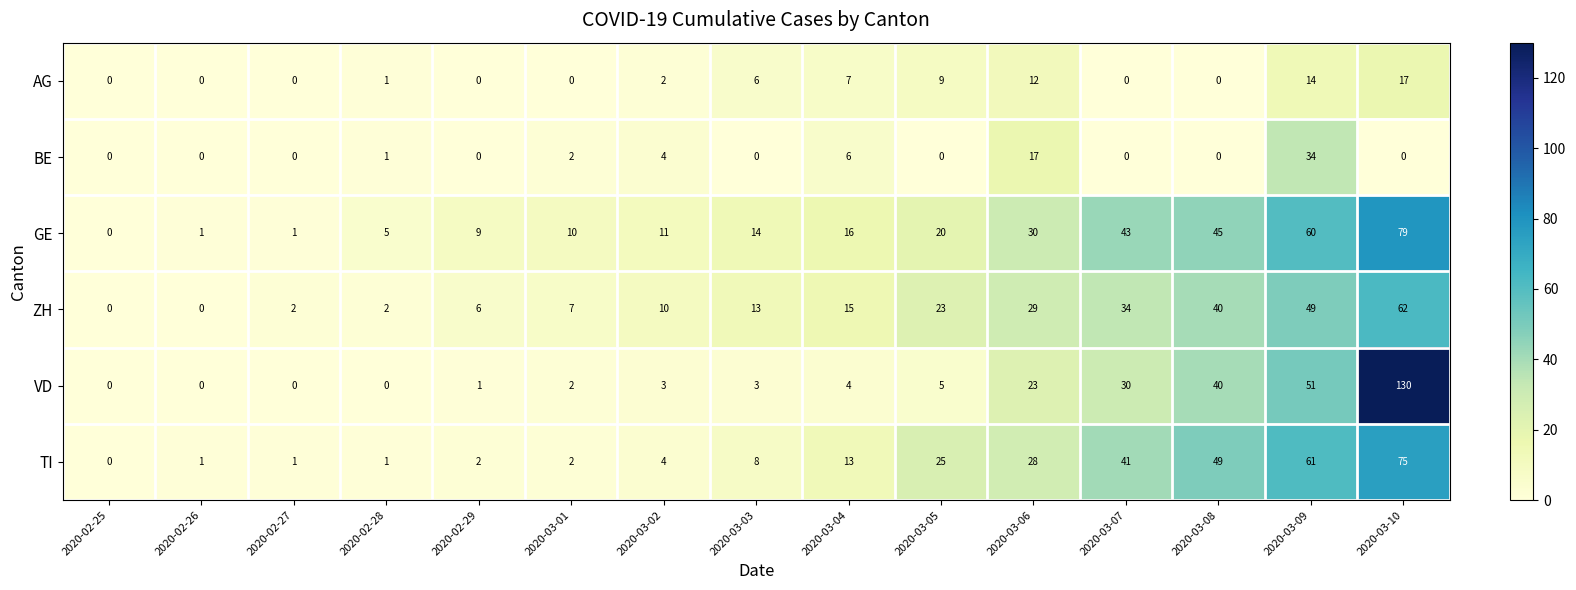

Rank the series by their maximum value, from highest to lowest.

VD, GE, TI, ZH, BE, AG